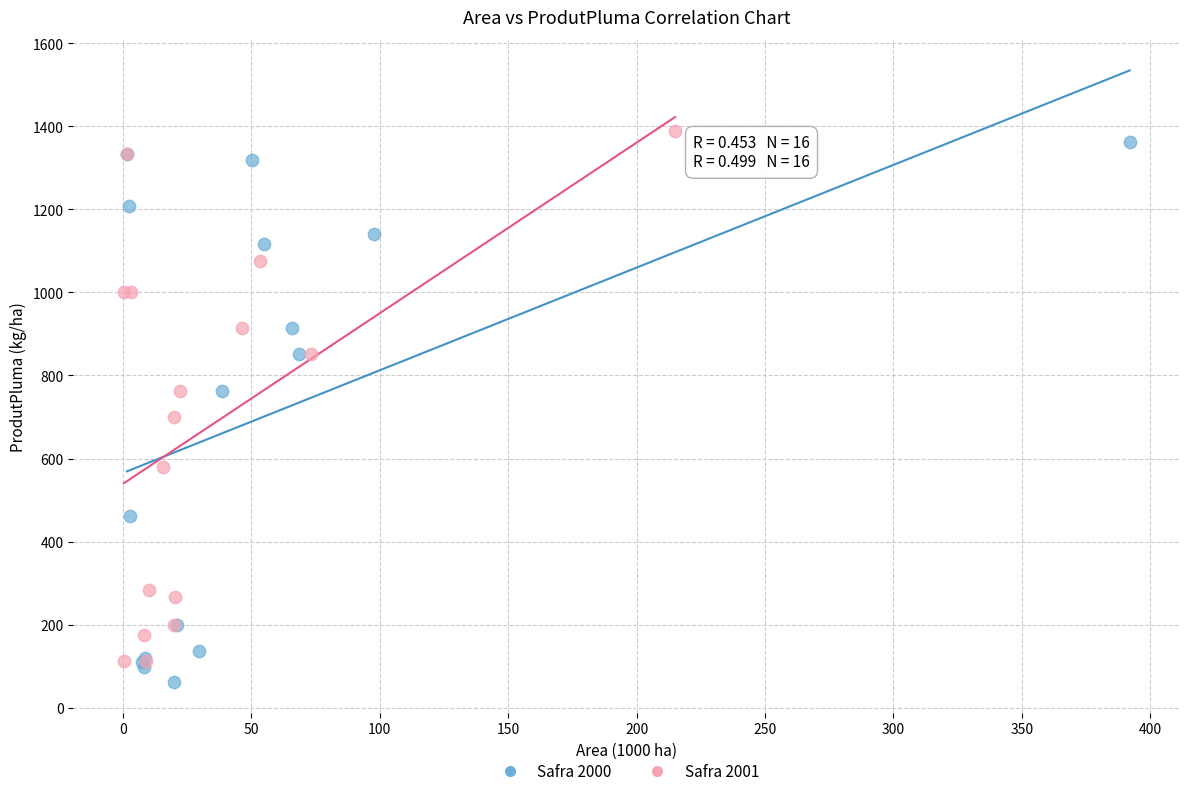

Which series has the widest spread of Y values?

Safra 2000